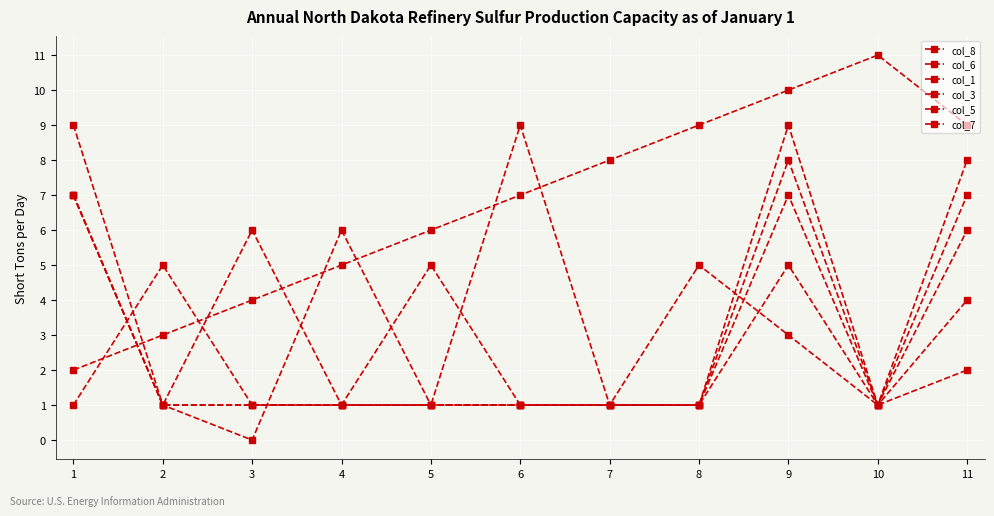

What is the maximum value for col_7?

9